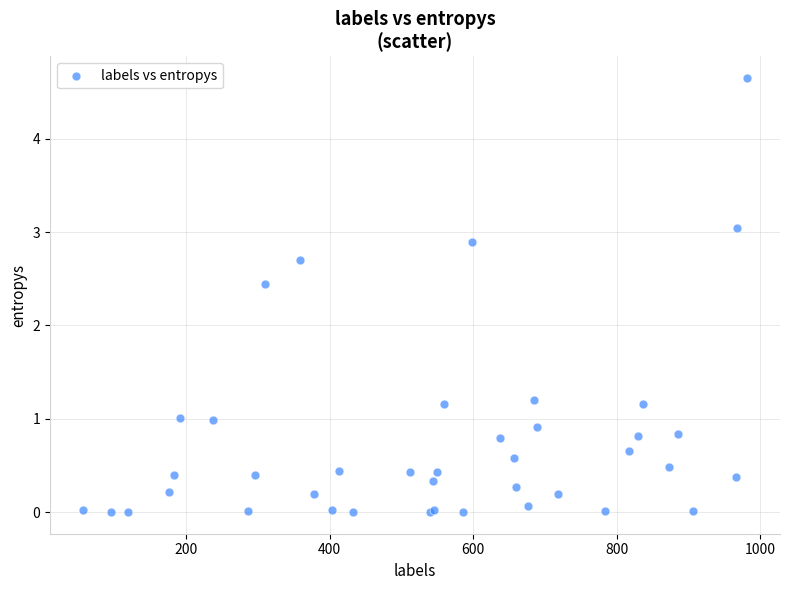

What Y value in the scatter plot is closest to 2?

2.4